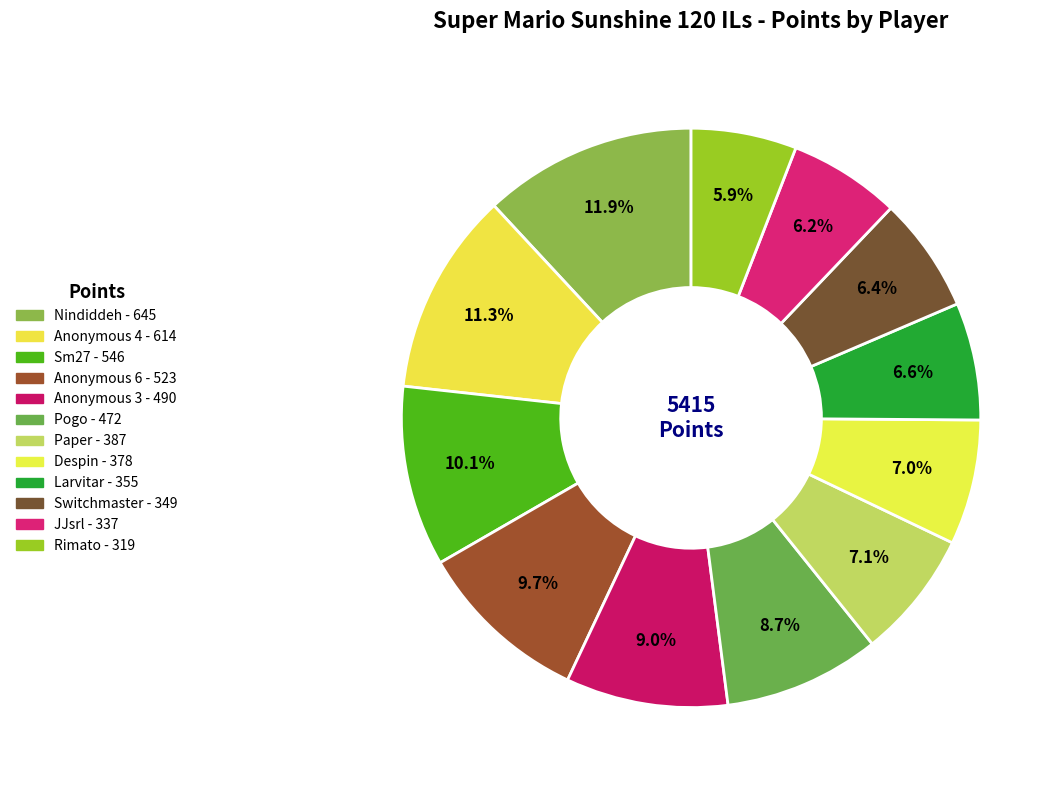

To the nearest percent, what is the combined percentage of Nindiddeh and Larvitar?

18%